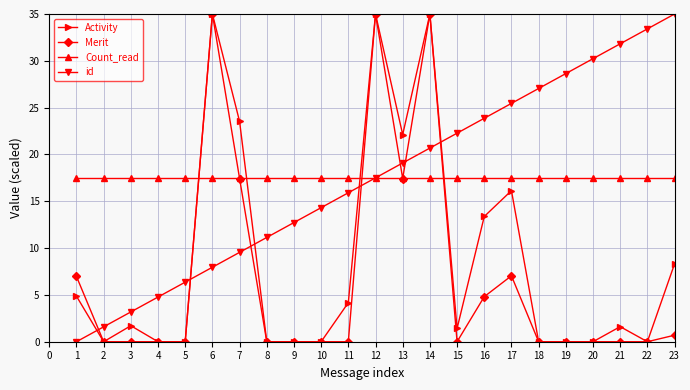

The value of Count_read at 5 is 17.5. True or false?

True